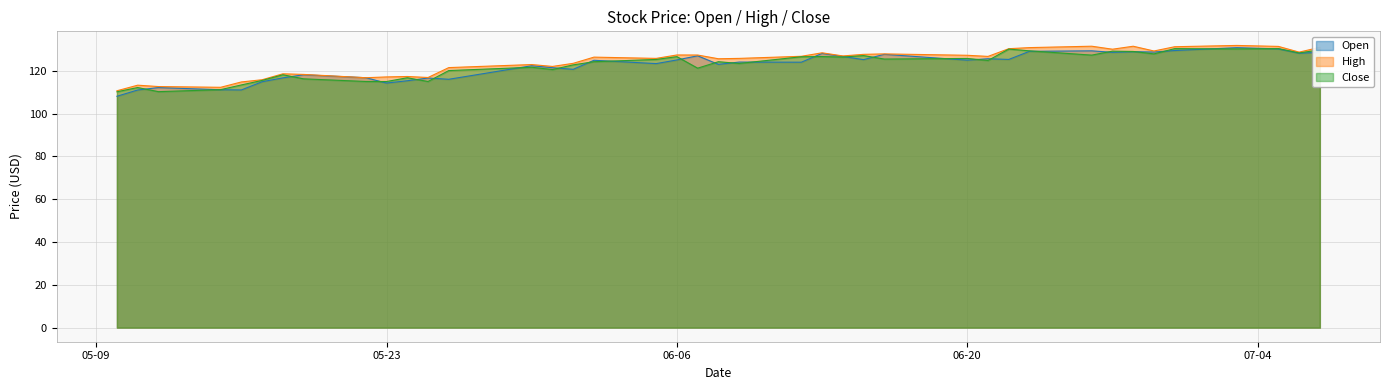

How many lines are shown in the chart?

3